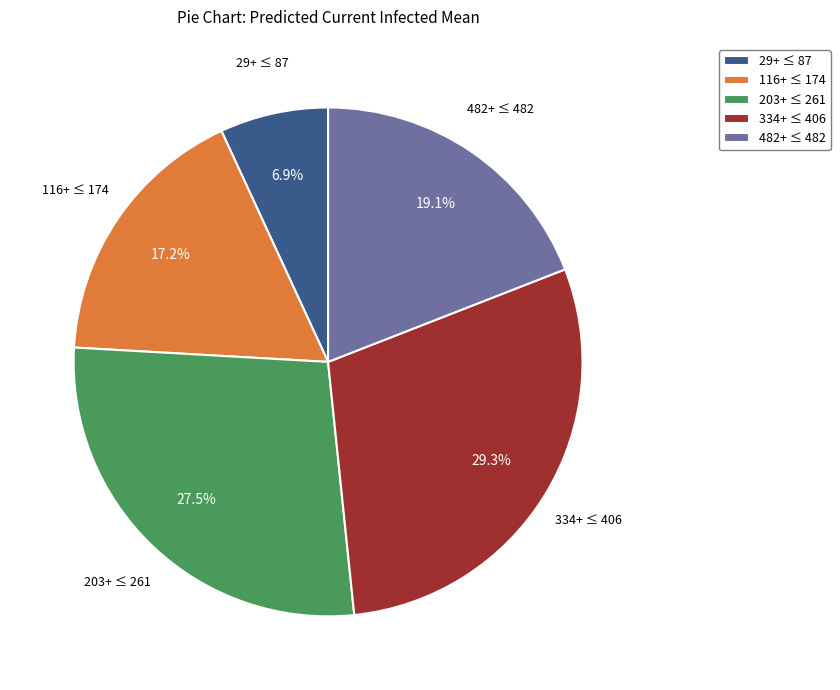

Rank the categories by value from lowest to highest.

29+ ≤ 87, 116+ ≤ 174, 482+ ≤ 482, 203+ ≤ 261, 334+ ≤ 406